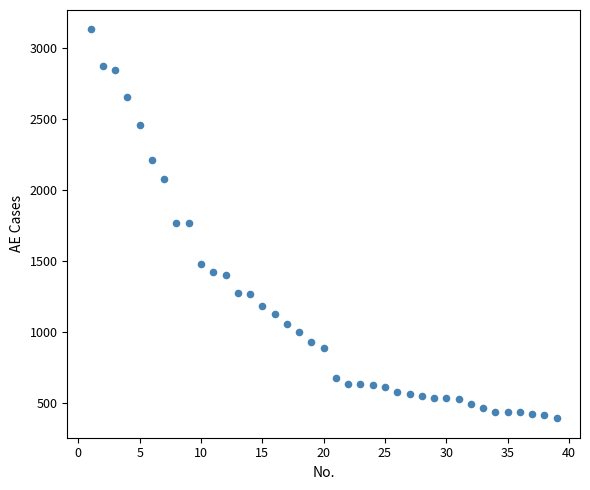

What is the range of Y values (max minus min)?

2736